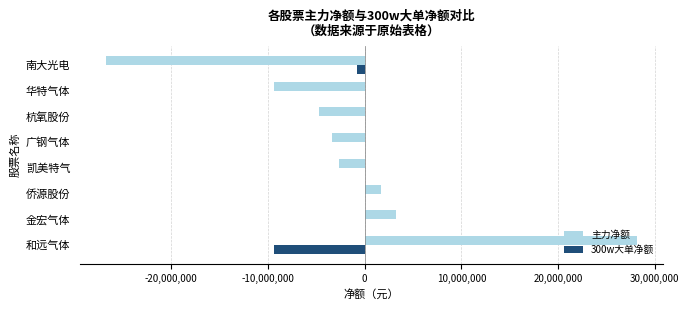

Which label corresponds to the largest value in the chart?

和远气体